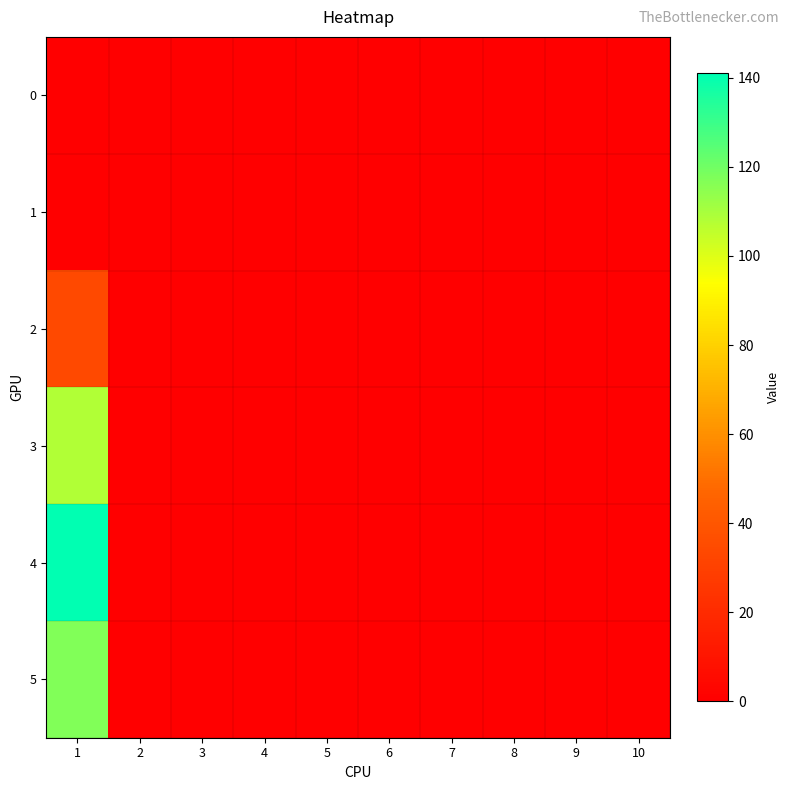

Which has a higher value, 7 or 9?

7